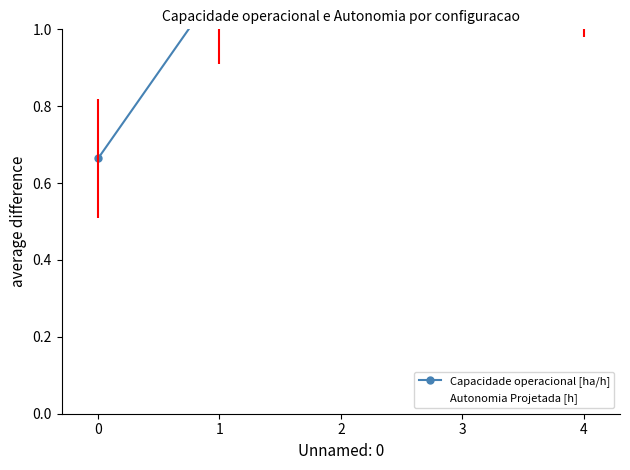

True or false: Capacidade operacional [ha/h] and Autonomia Projetada [h] intersect in this chart.

False